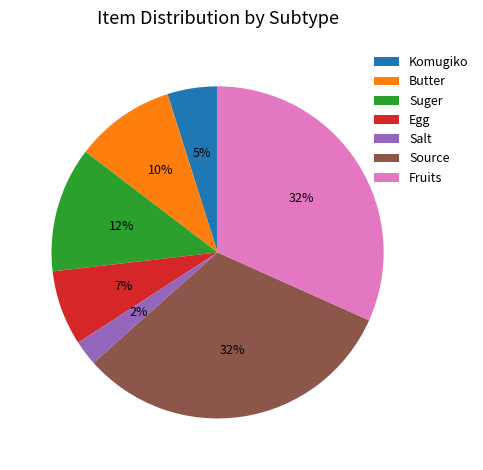

Is there any slice that represents more than half of the pie?

No